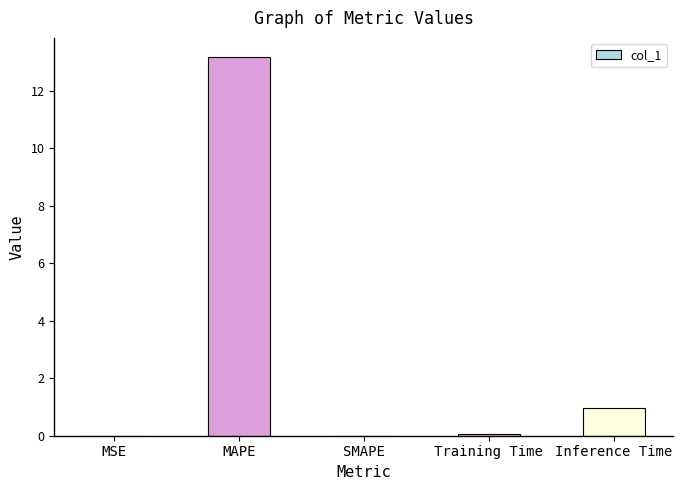

True or false: the data shows 0.0 at MSE.

True